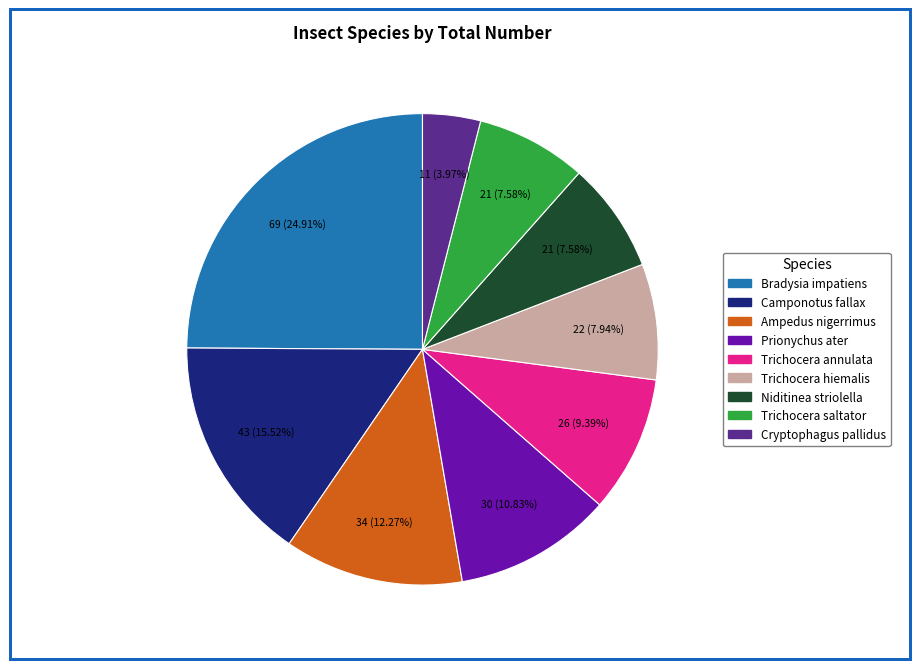

Does any single category account for the majority?

No